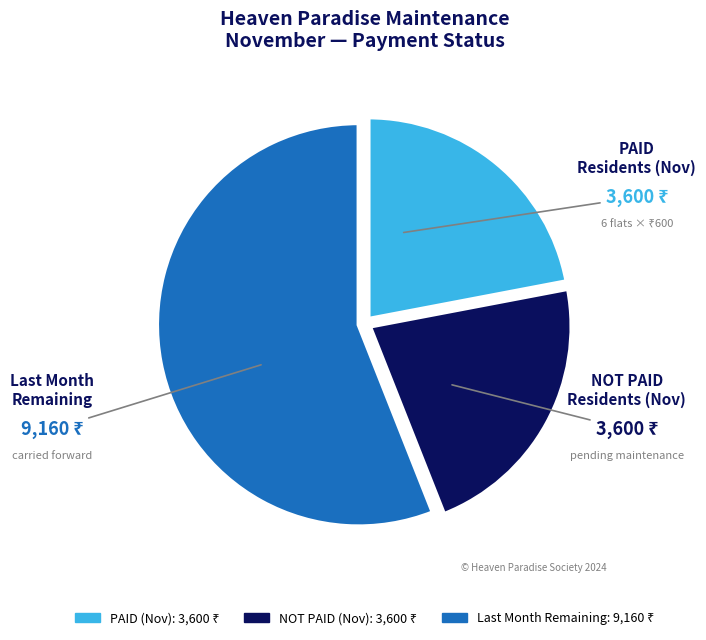

Does any single category account for the majority?

Yes